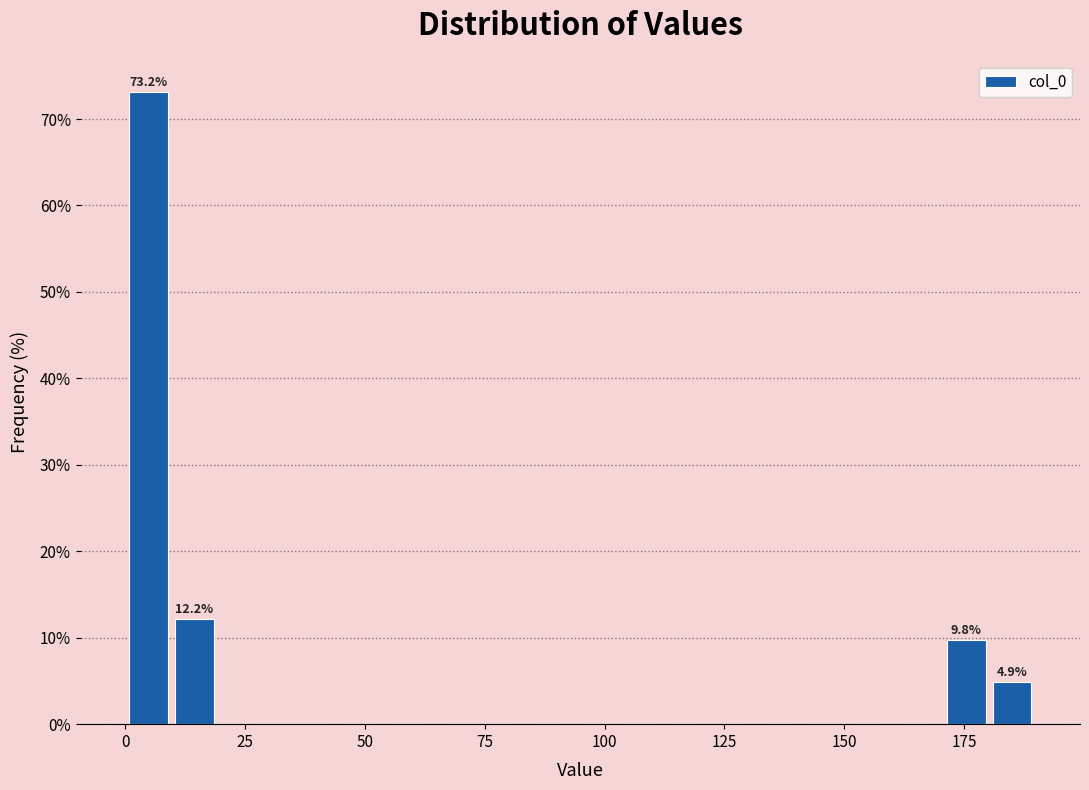

Read against the x-axis, roughly where is the centre of the tallest bar?

5